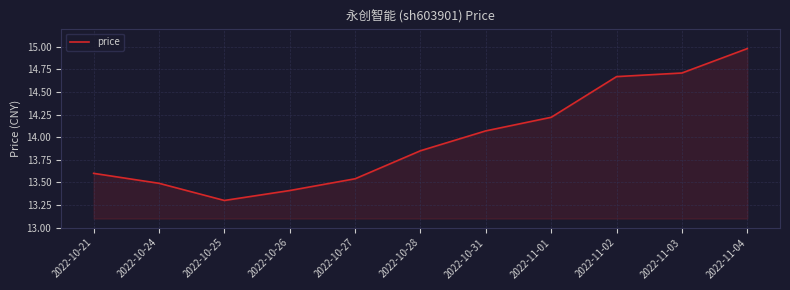

The value at 2022-11-03 is 14.7. True or false?

True